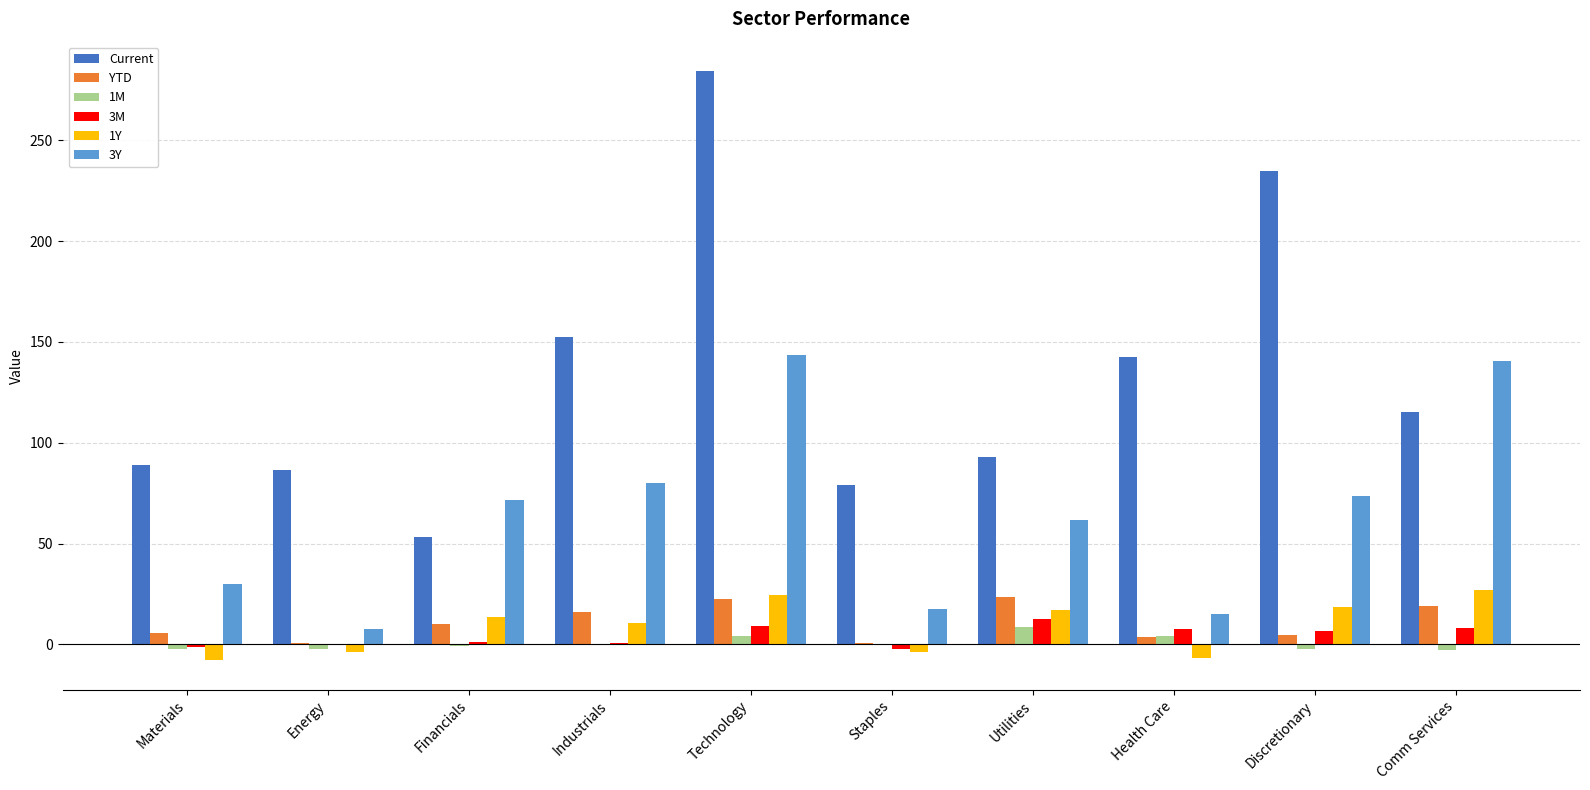

Between Technology and Comm Services, which series saw the biggest shift?

Current